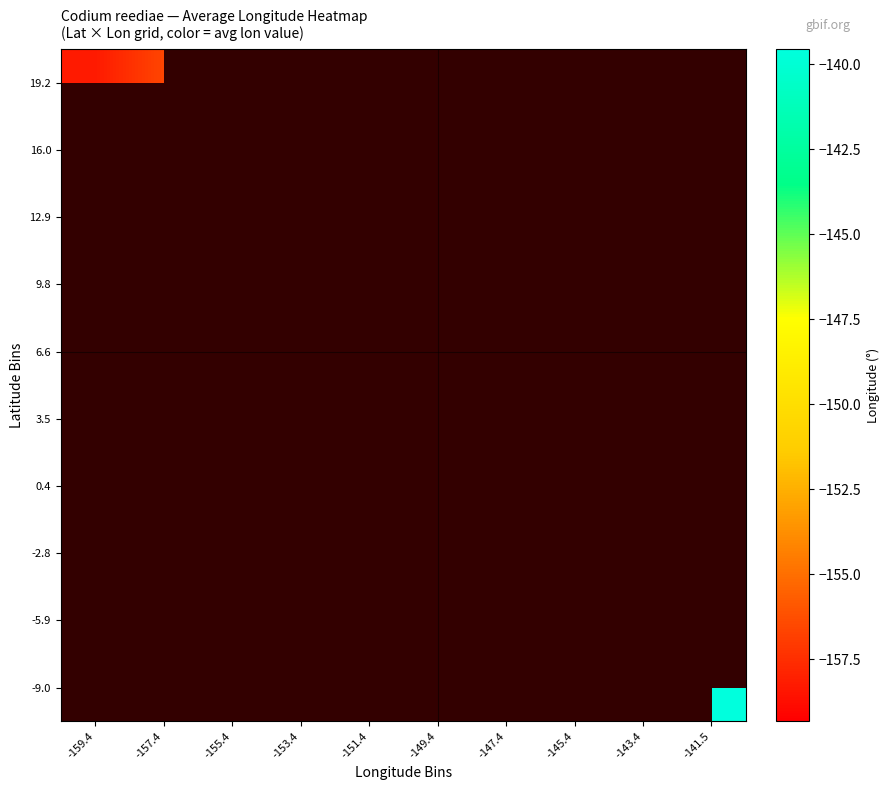

How many series are shown in this chart?

10